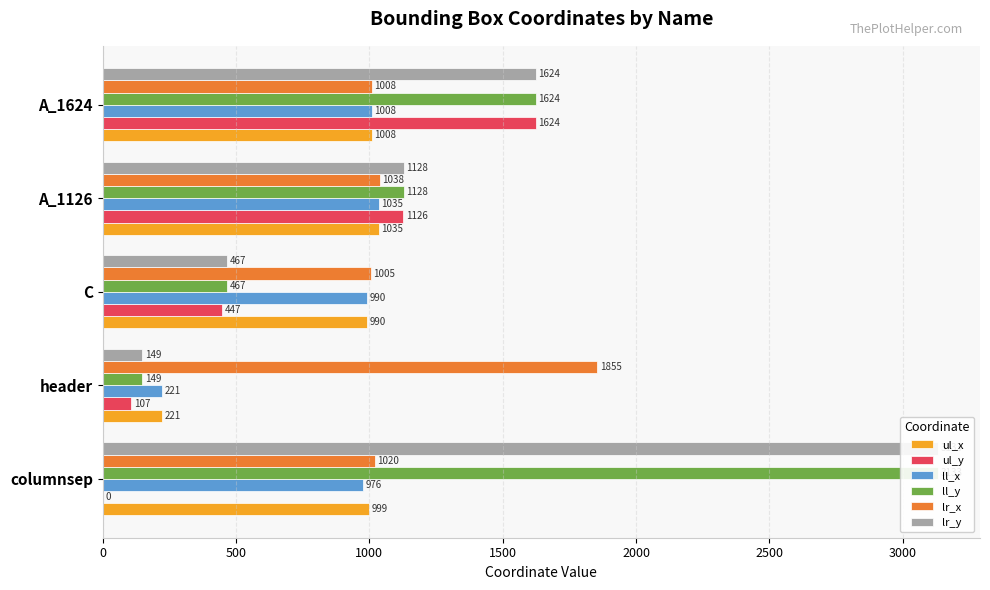

How many bars are there in each group?

6